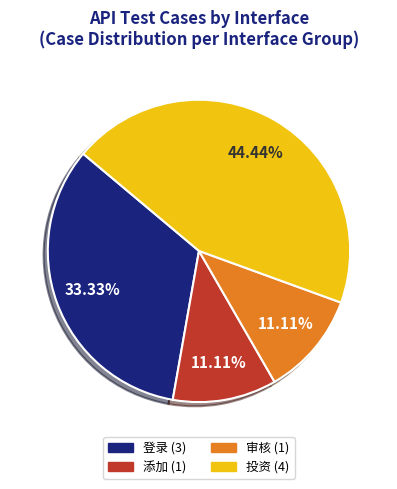

Combined, what portion of the pie is 投资 and 审核?

55.6%